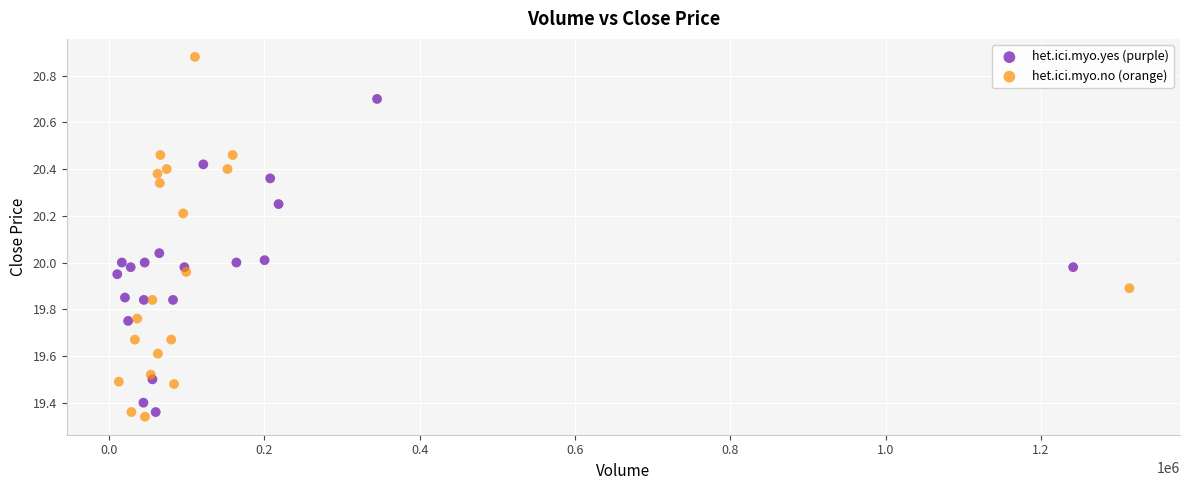

Which series contains the lowest Y value?

het.ici.myo.no (orange)